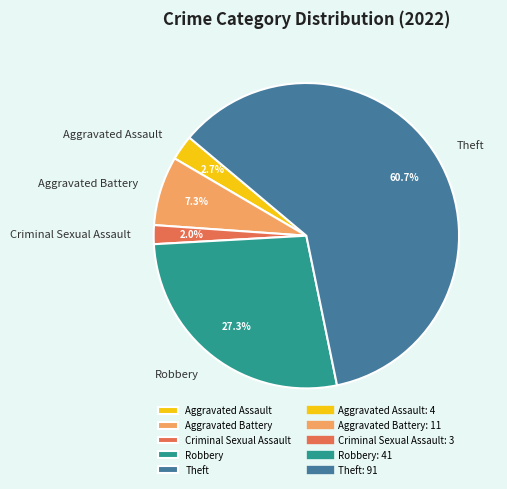

Does Aggravated Assault account for over 50% of the chart?

No